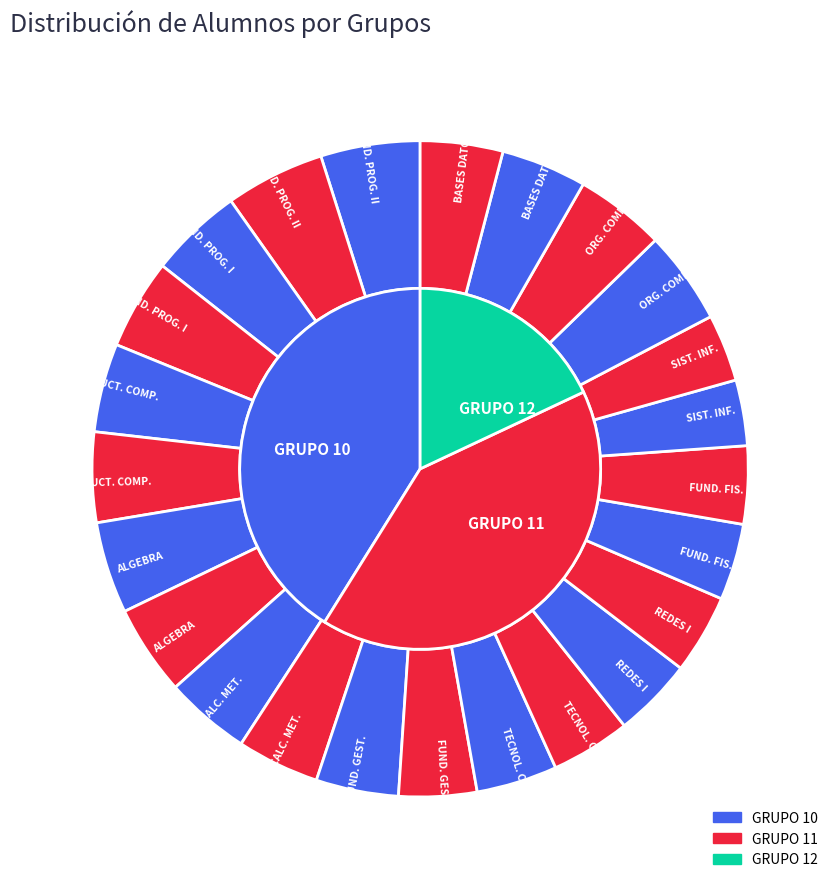

To the nearest percent, what is the average slice percentage?

4%